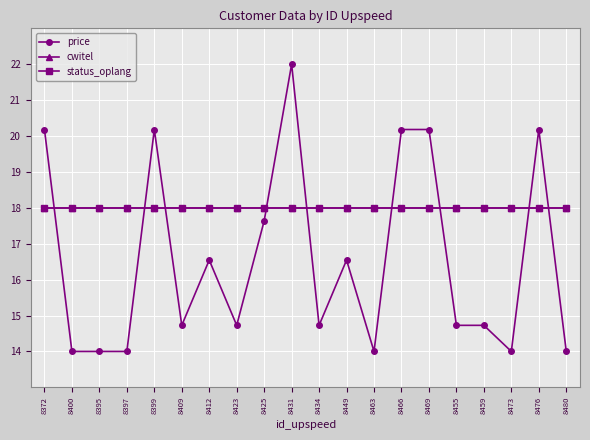

True or false: cwitel and status_oplang intersect in this chart.

False